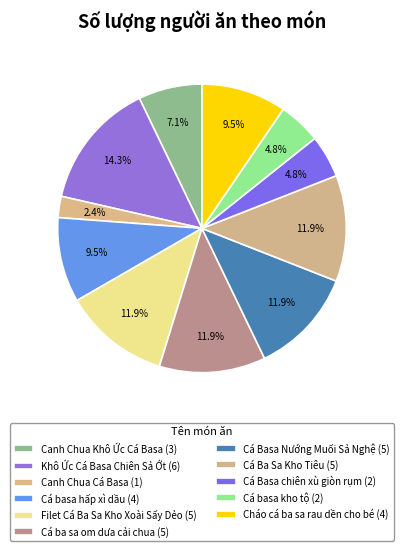

Rank the categories by value from highest to lowest.

Khô Ức Cá Basa Chiên Sả Ớt, Filet Cá Ba Sa Kho Xoài Sấy Dẻo, Cá ba sa om dưa cải chua, Cá Basa Nướng Muối Sả Nghệ, Cá Ba Sa Kho Tiêu, Cá basa hấp xì dầu, Cháo cá ba sa rau dền cho bé, Canh Chua Khô Ức Cá Basa, Cá Basa chiên xù giòn rụm, Cá basa kho tộ, Canh Chua Cá Basa